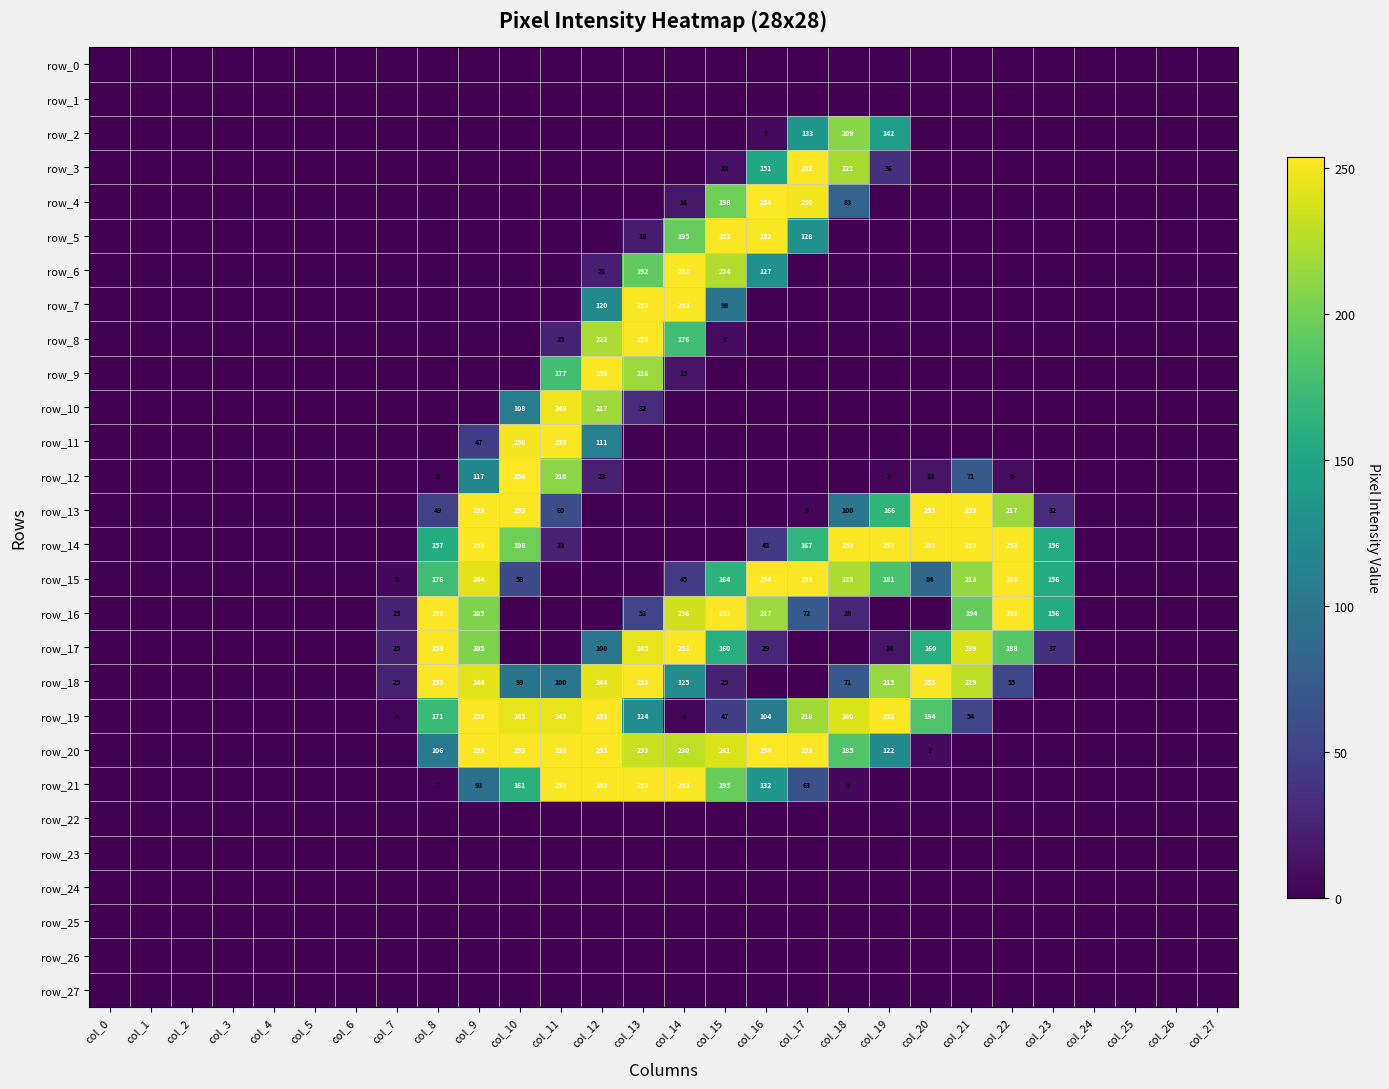

At how many categories does at least one series exceed 57?

16